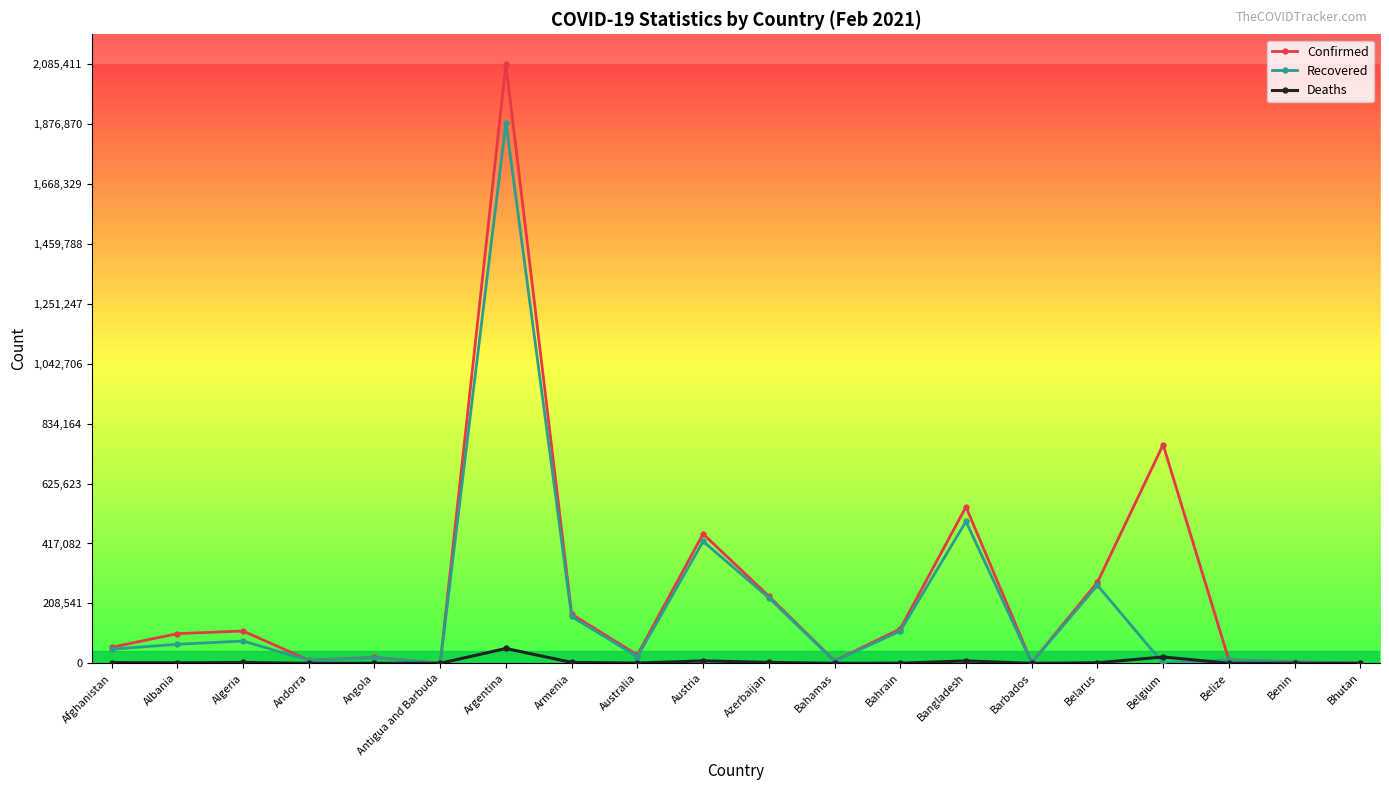

What is the value of the Deaths point at the 19th from the left?

70